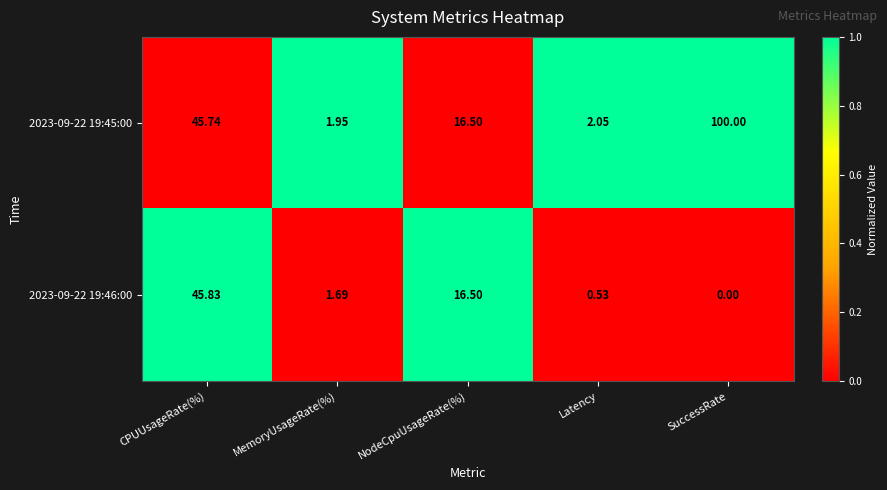

At which label does 2023-09-22 19:46:00 first exceed 1?

CPUUsageRate(%)